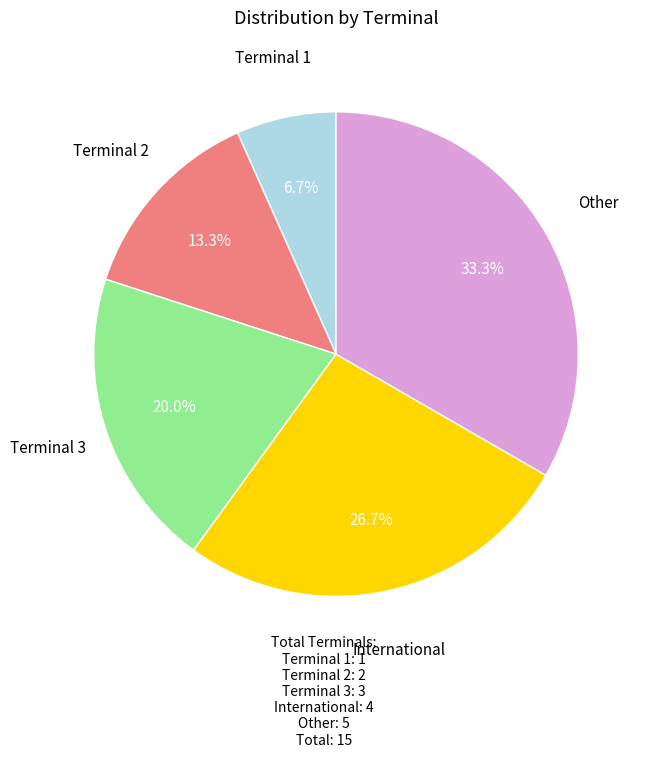

Rank the categories by value from highest to lowest.

Other, International, Terminal 3, Terminal 2, Terminal 1